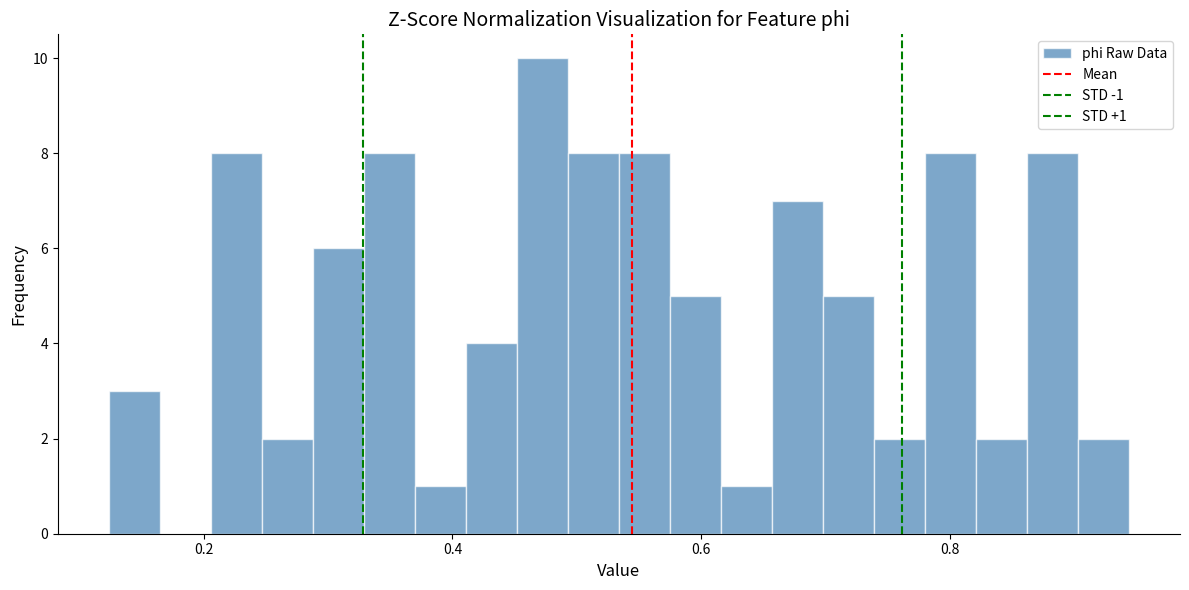

Around what value on the x-axis is the tallest bar? Give the approximate position of its centre, as read against the axis.

0.48